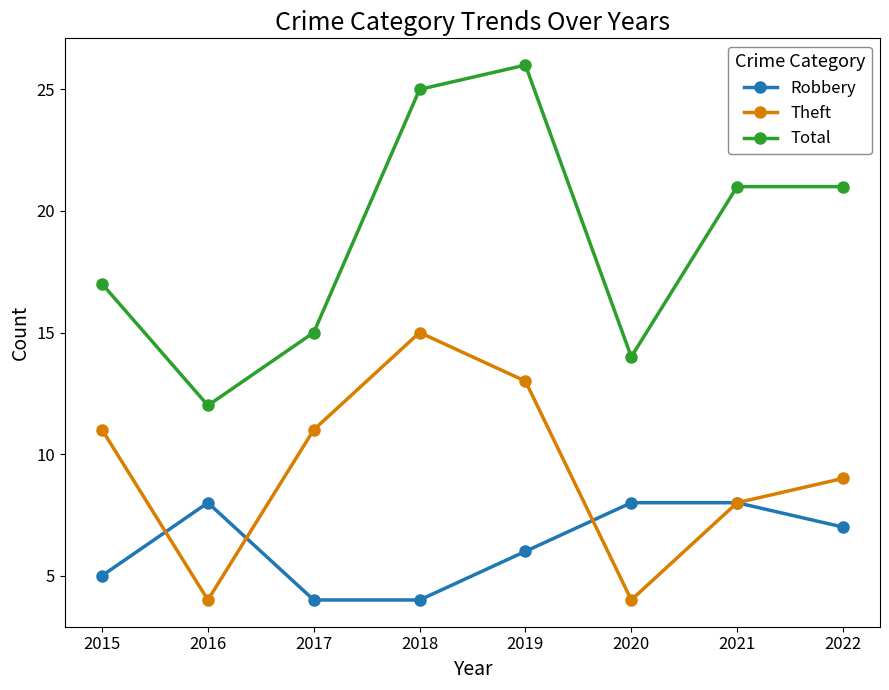

The Total series shows 21 at 2022. True or false?

True